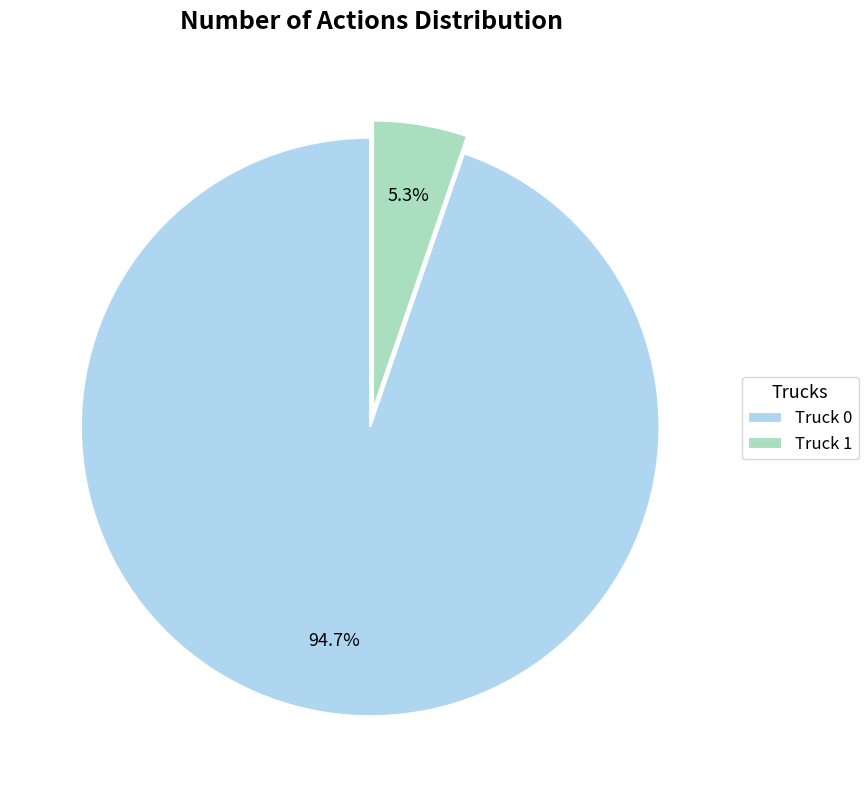

To the nearest percent, what is the difference between the Truck 1 and Truck 0 slice percentages?

89%